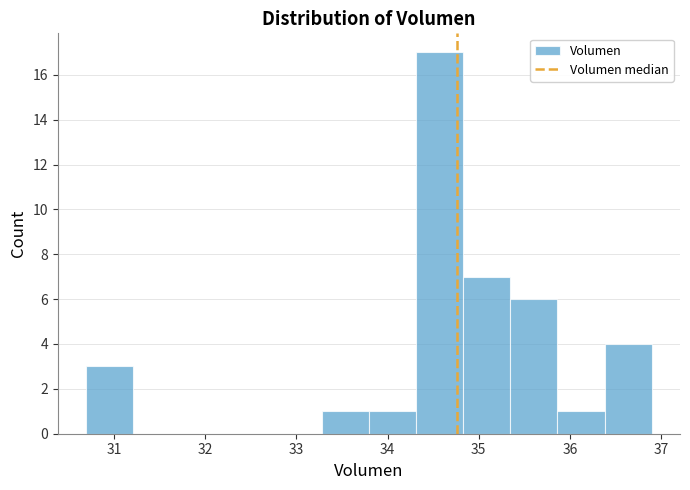

Which range on the x-axis has the tallest bar?

34.3 to 34.8